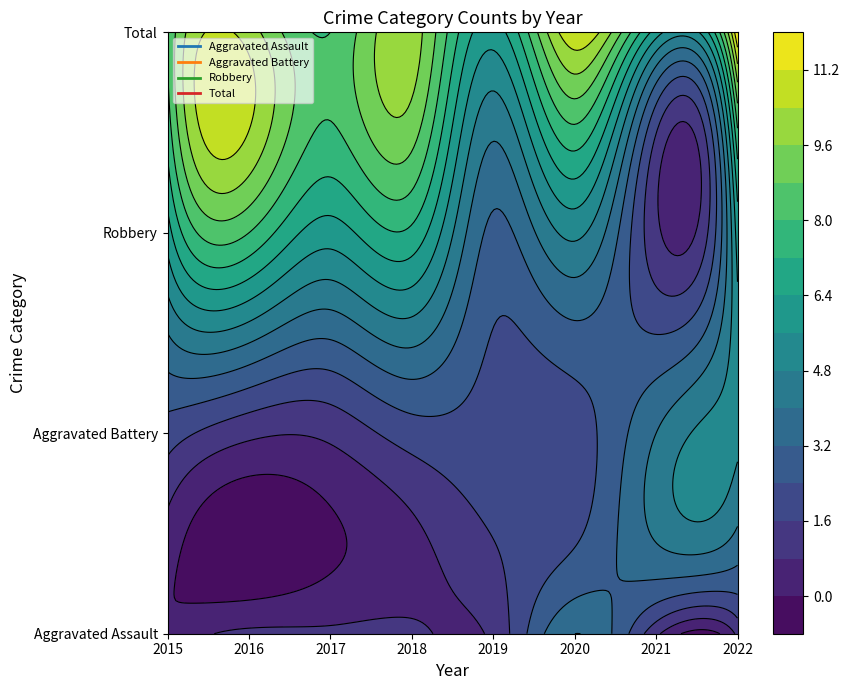

How many distinct data groups are displayed?

4